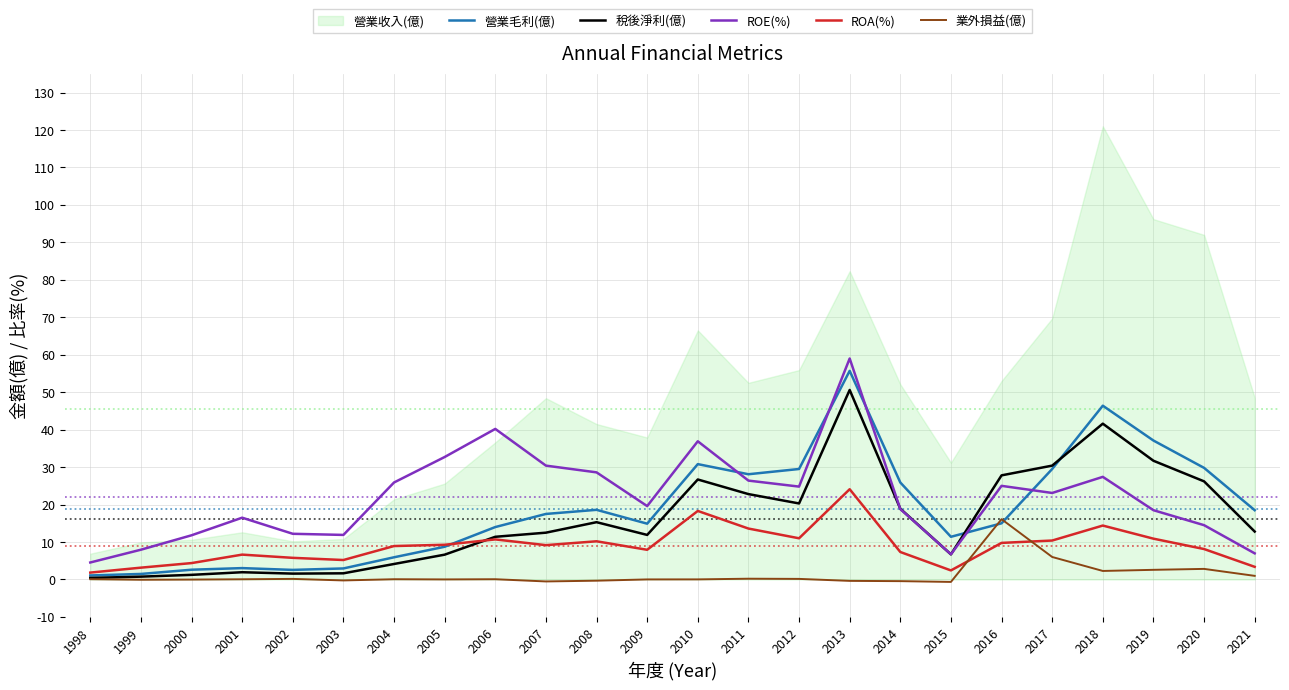

How many lines are shown in the chart?

5